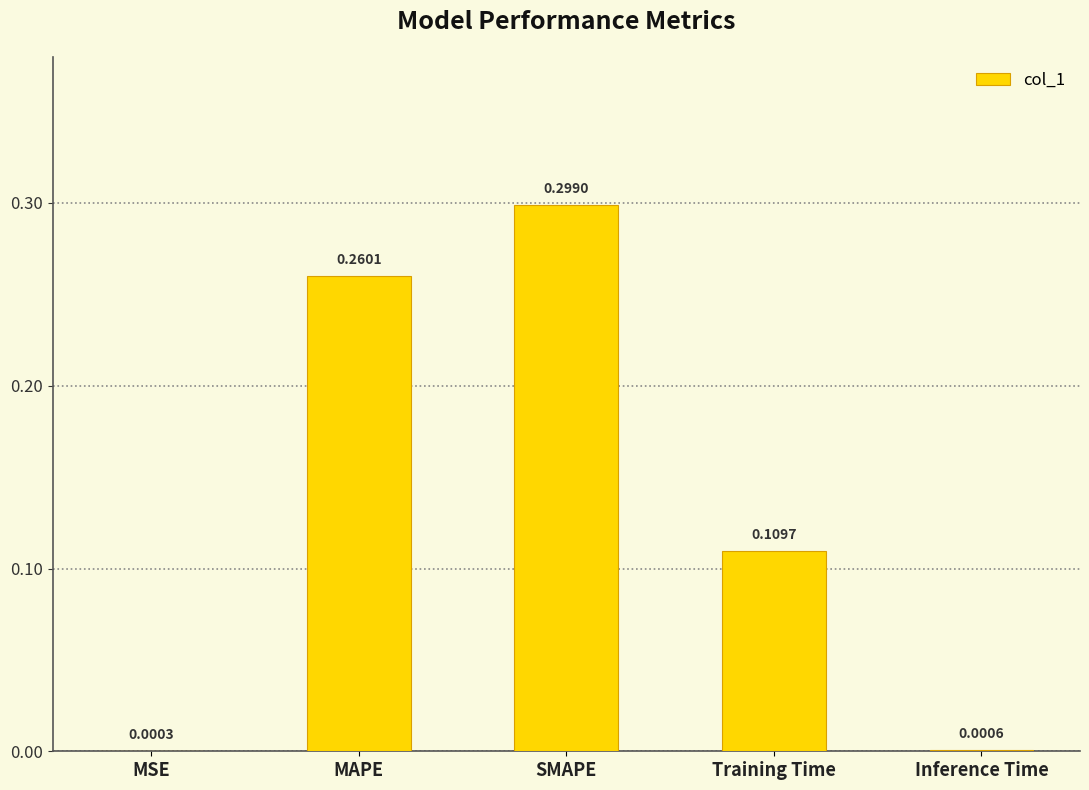

Between MSE and SMAPE, which is larger?

SMAPE